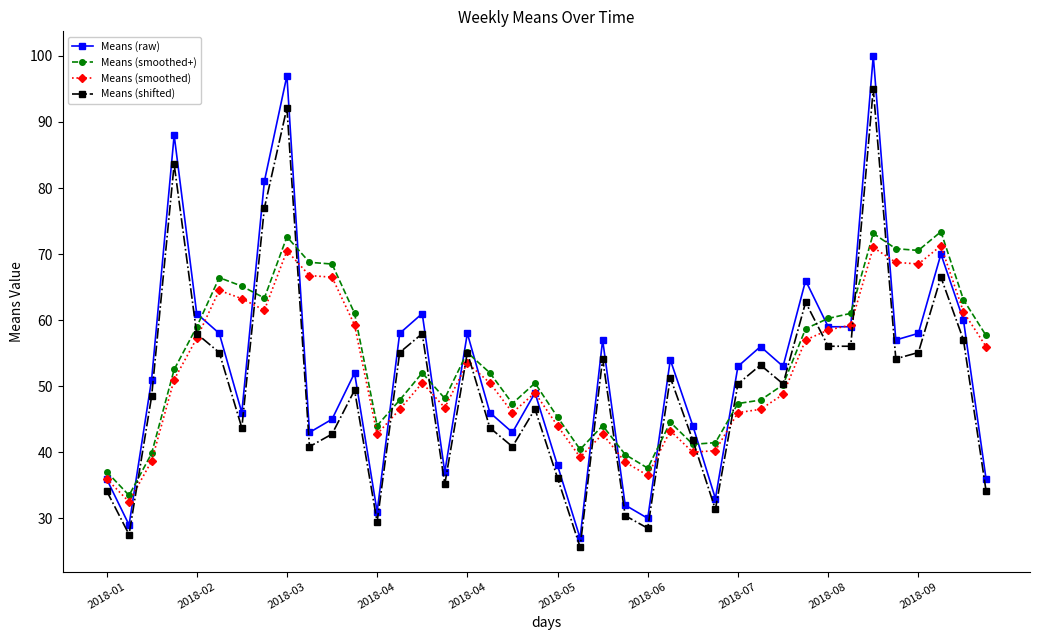

Which series has the widest spread of values?

Means (raw)